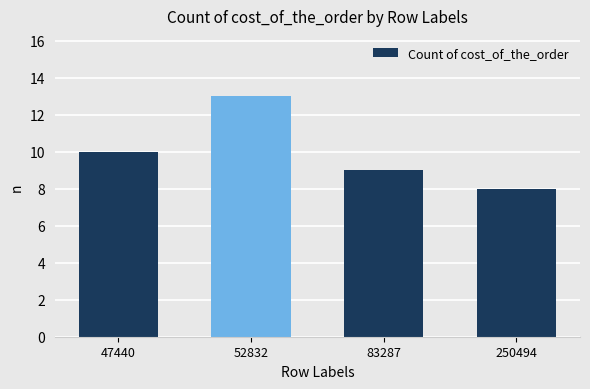

The chart shows a value of 10 at 47440. True or false?

True